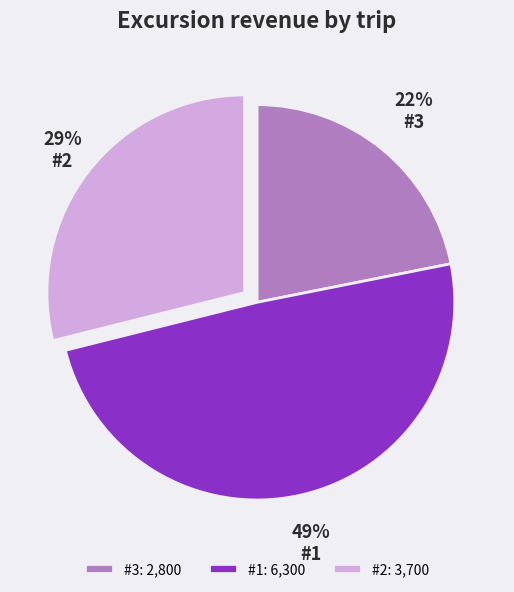

What is the ratio of the value at #3 to the value at #2?

0.8